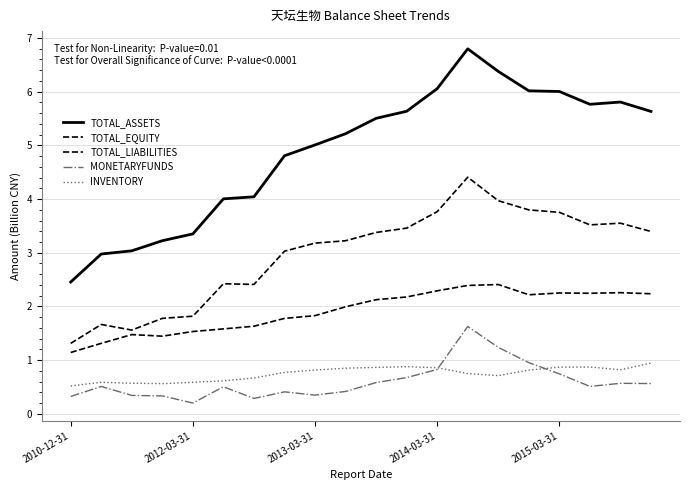

True or false: TOTAL_ASSETS and MONETARYFUNDS intersect in this chart.

False